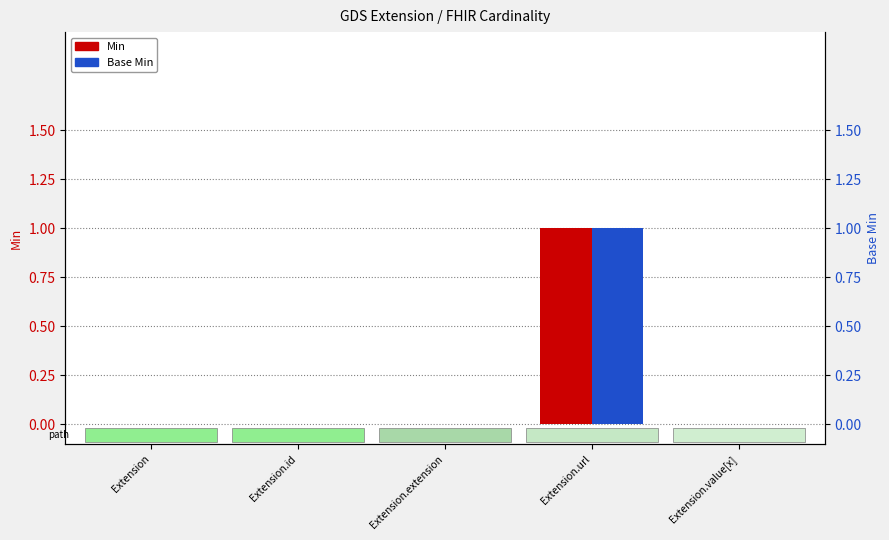

What is the label of the 3rd bar from the right?

Extension.extension